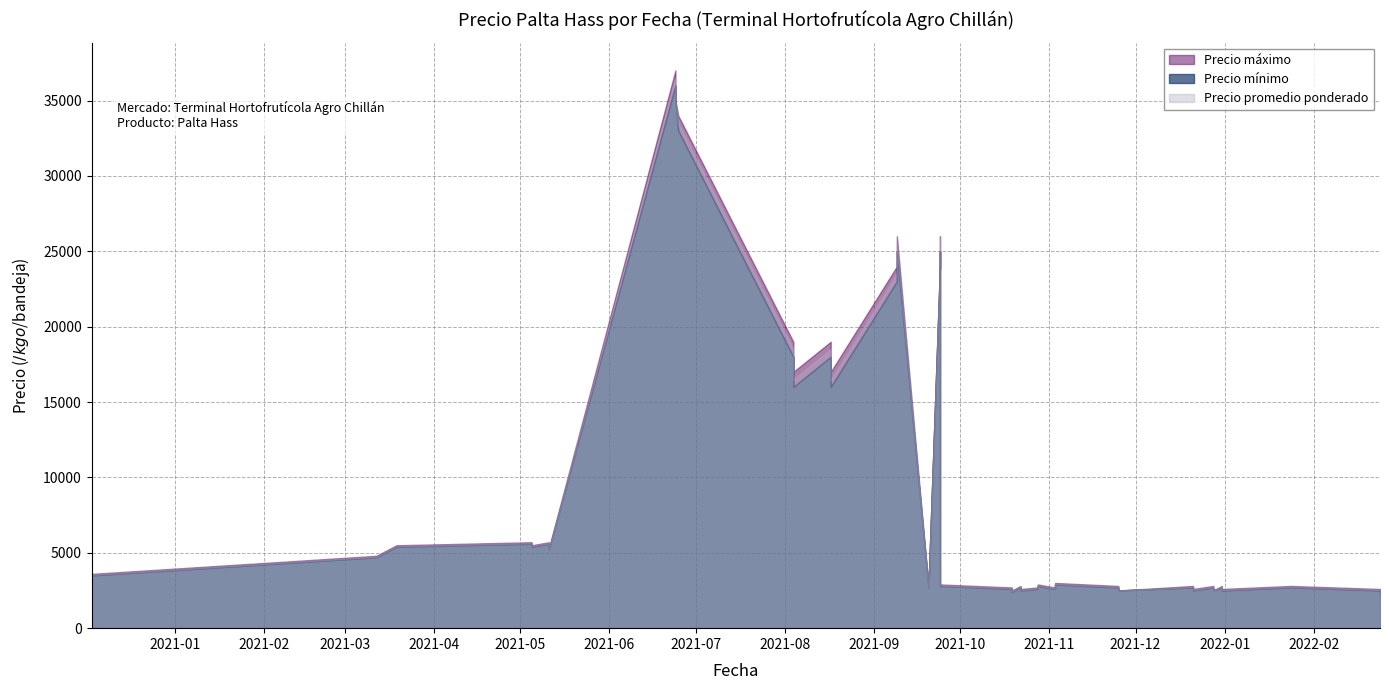

What is the label of the 8th point from the left?

2021-10-19